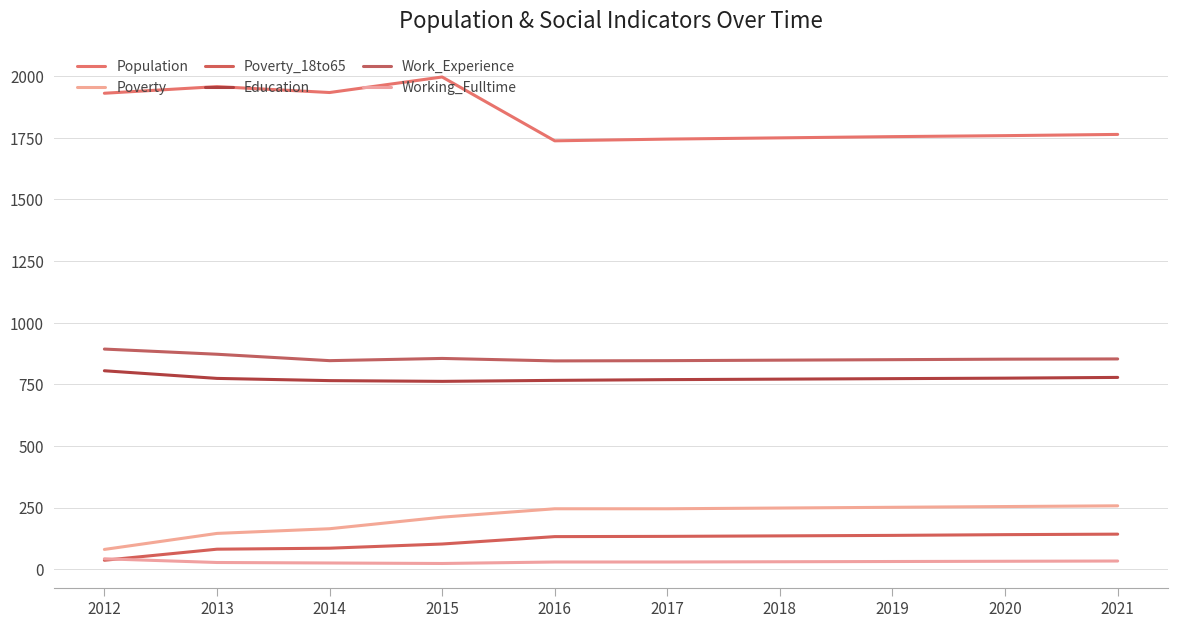

Does the chart display data point markers on the line(s)?

No